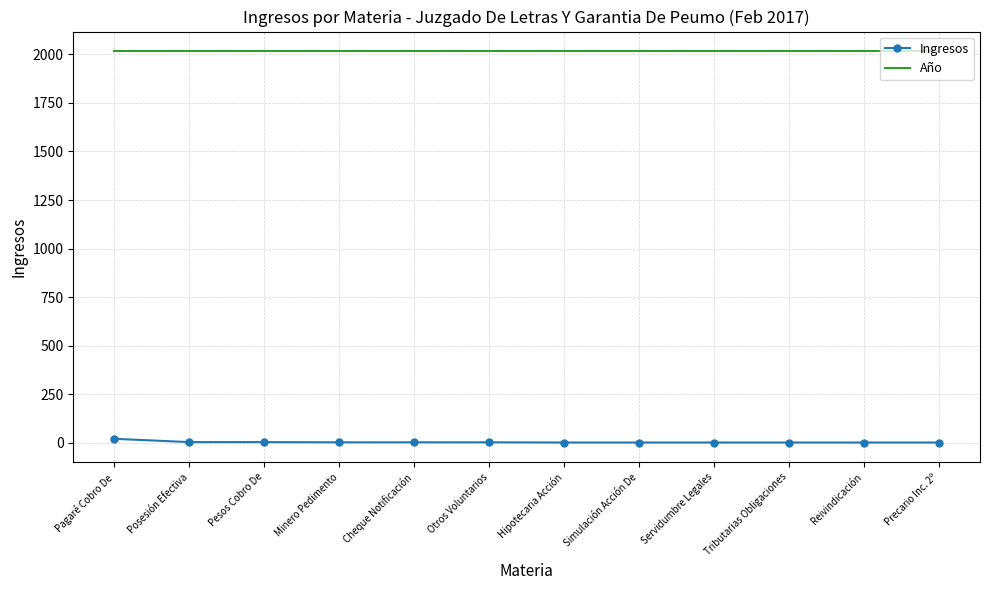

The value of Año at Precario Inc. 2º is 3576. True or false?

False